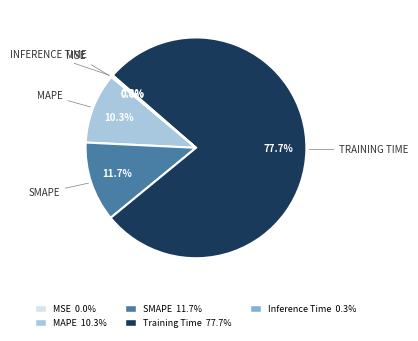

Is the sum of SMAPE and Inference Time greater than half?

No